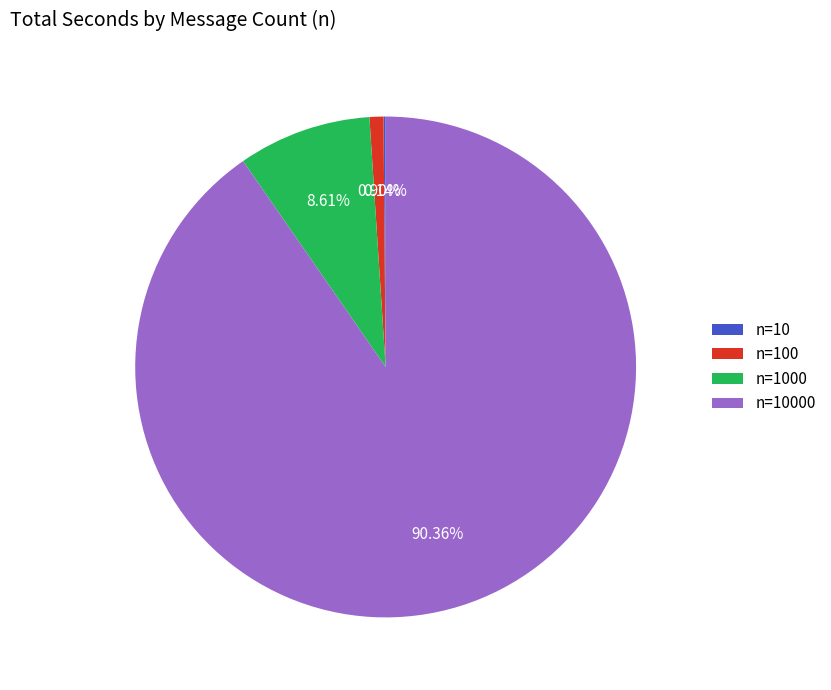

Is there a majority slice in this chart?

Yes